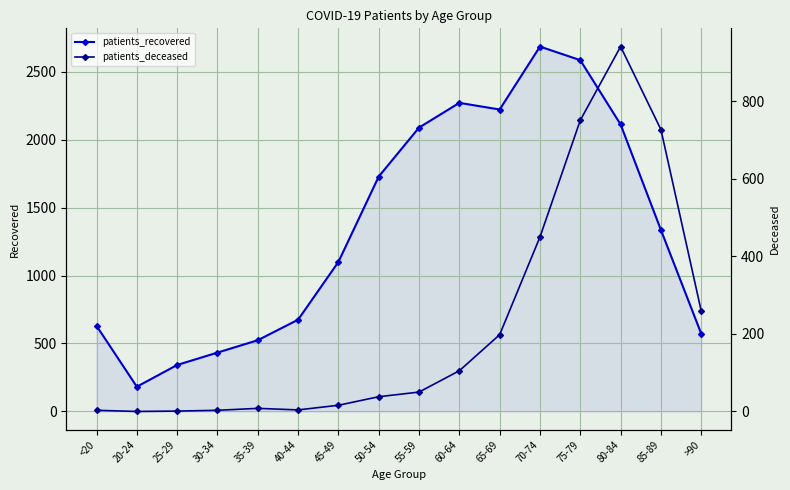

How many values in the patients_recovered series are below 1335?

8